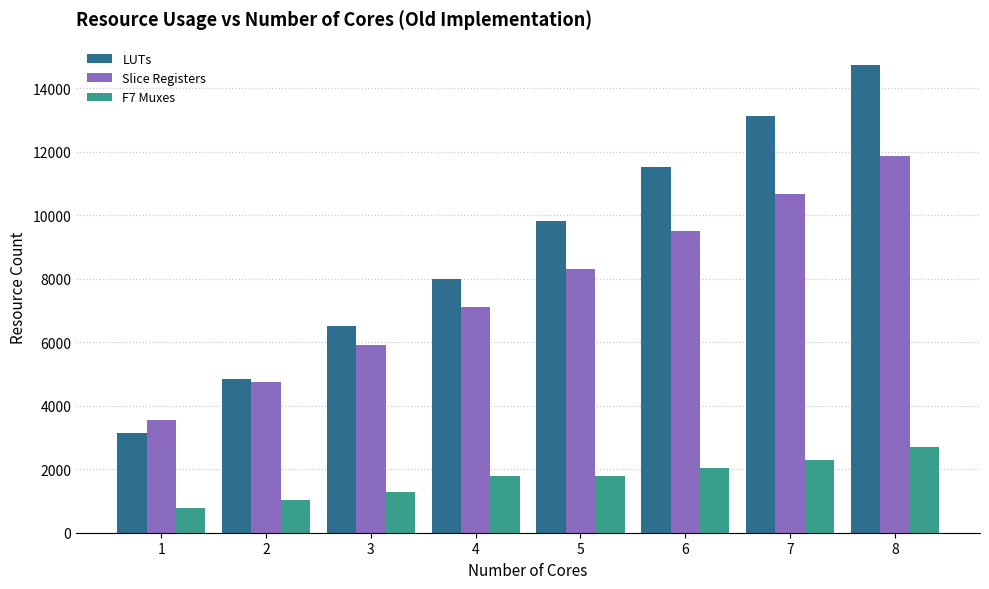

Reading left to right, what are all the values shown in this chart?

LUTs: 3150	4827	6504	7988	9824	11520	13117	14731
Slice Registers: 3552	4734	5919	7102	8311	9497	10681	11868
F7 Muxes: 768	1024	1280	1792	1792	2048	2305	2690